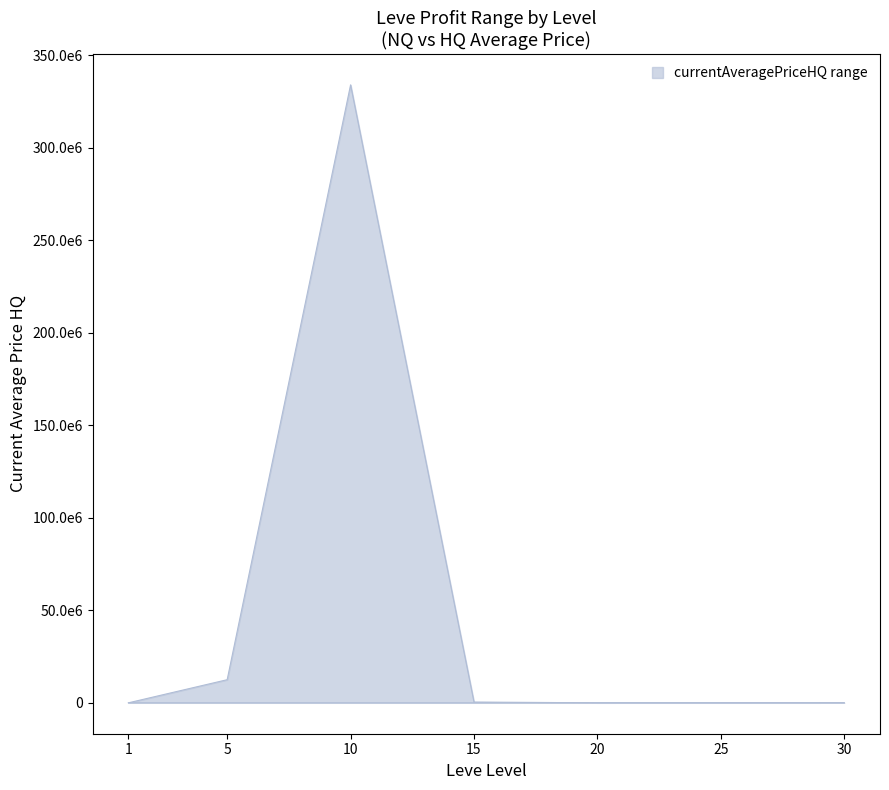

Between 15 and 30, which series saw the biggest shift?

currentAveragePriceHQ_upper